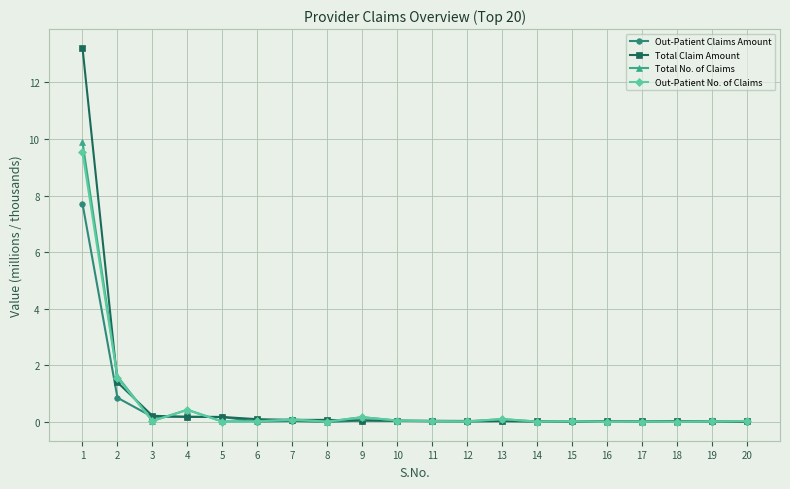

What is the highest value of the Out-Patient Claims Amount series?

7.7